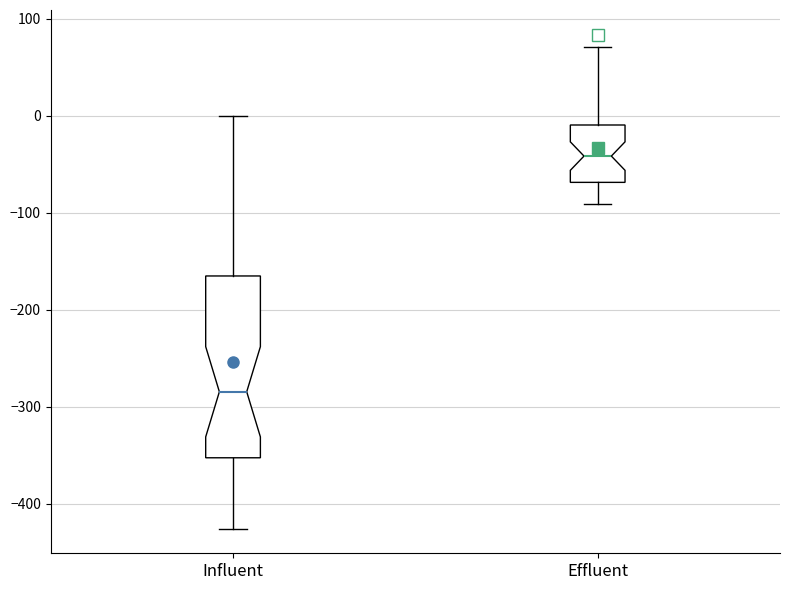

Where does the upper whisker of the box for Influent end on the y-axis? The values are not printed on the chart, so give them approximately, as read against the axis.

0